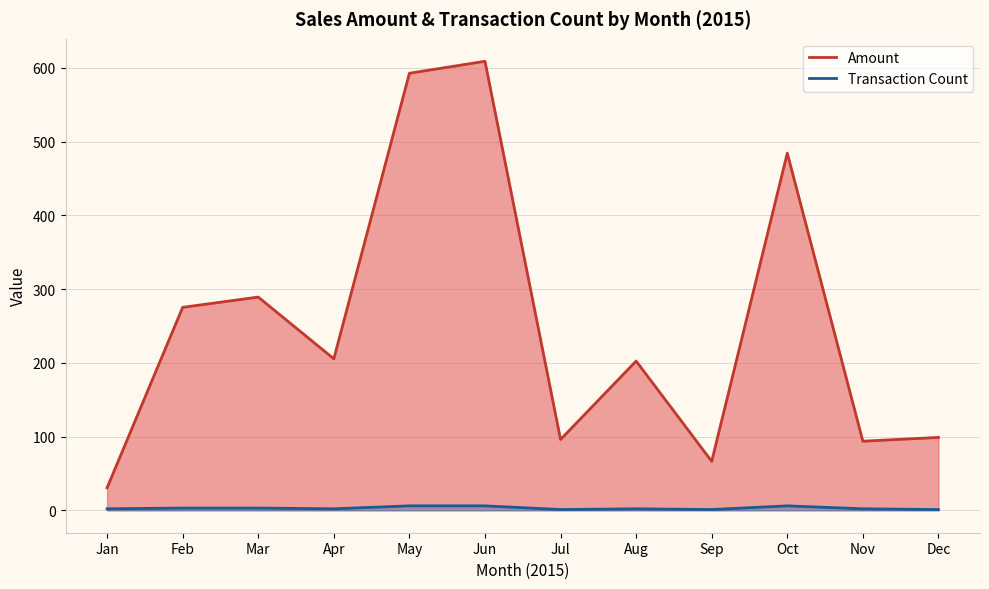

True or false: Amount and Transaction Count intersect in this chart.

False